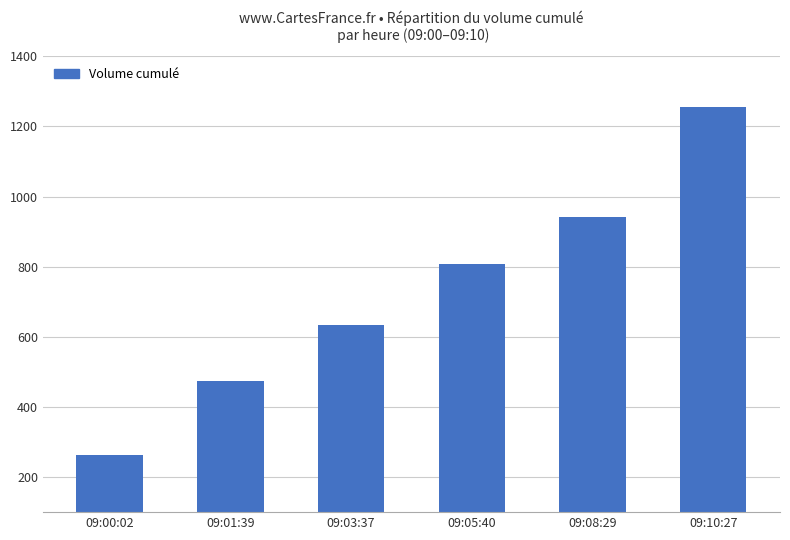

What is the sum of all values?

4374